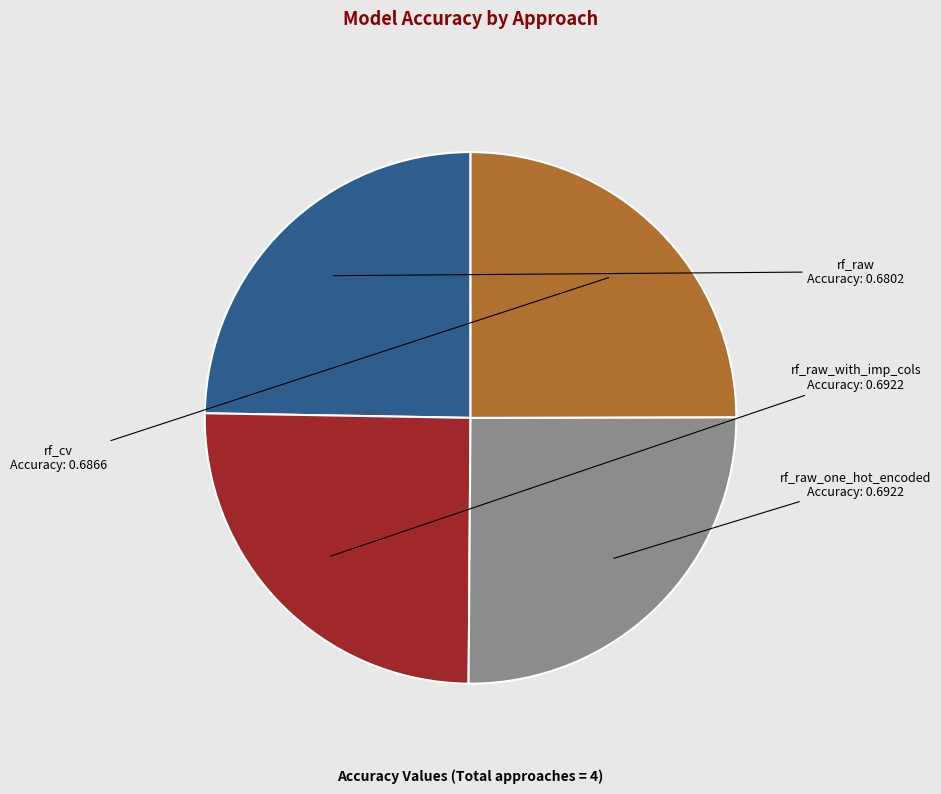

How many segments does this pie chart have?

4